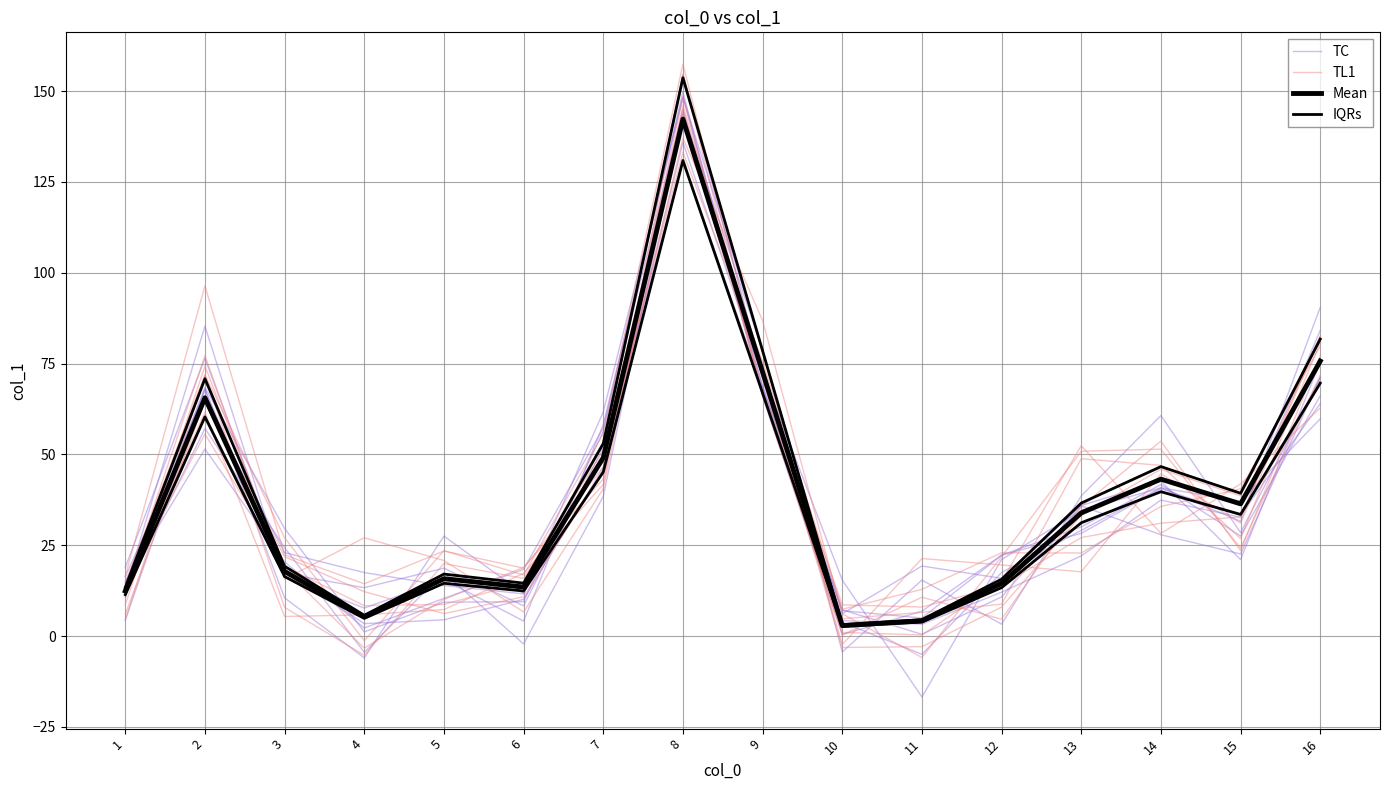

Between 6 and 7, which series saw the biggest shift?

TC